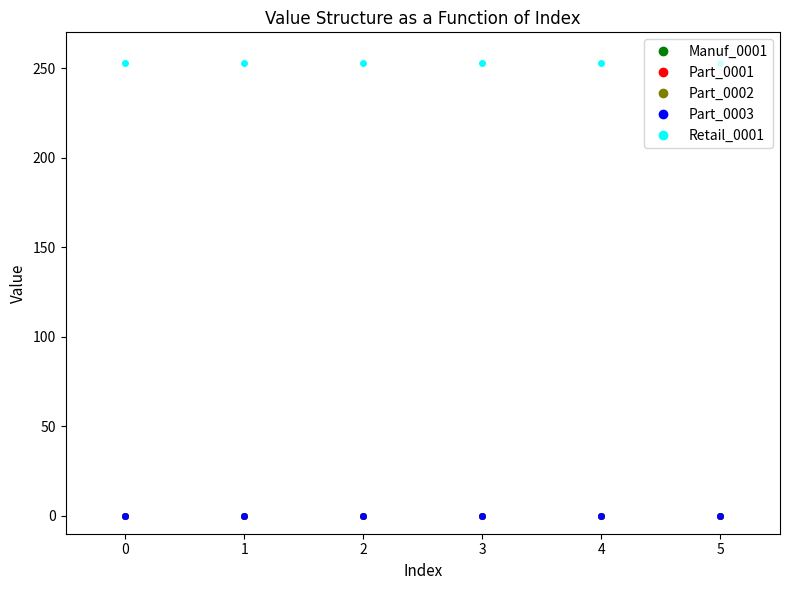

How many lines are shown in the chart?

5